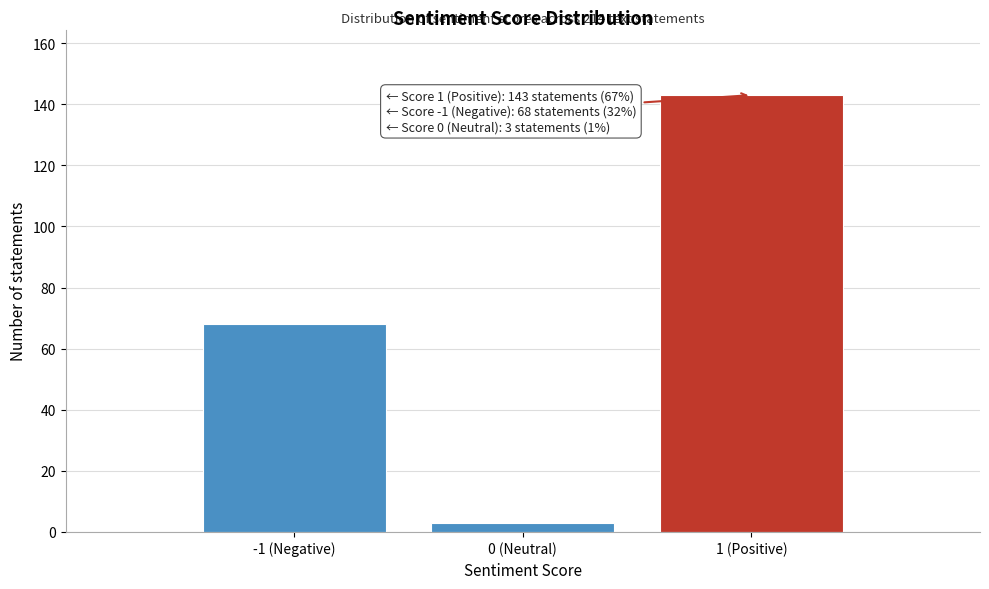

Reading left to right, extract all data points from this chart.

68	3	143